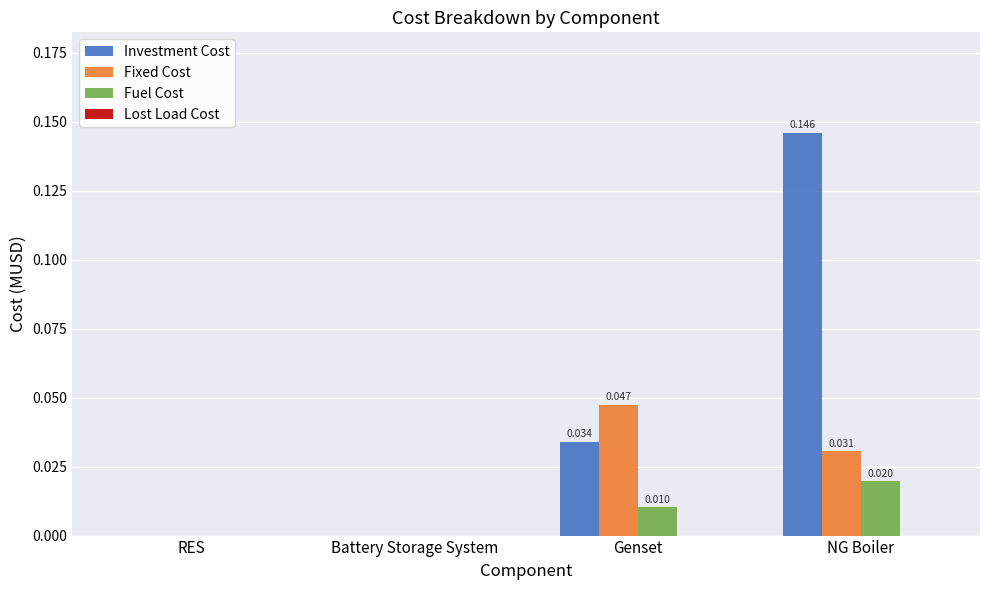

Which category has the highest value across all series?

NG Boiler